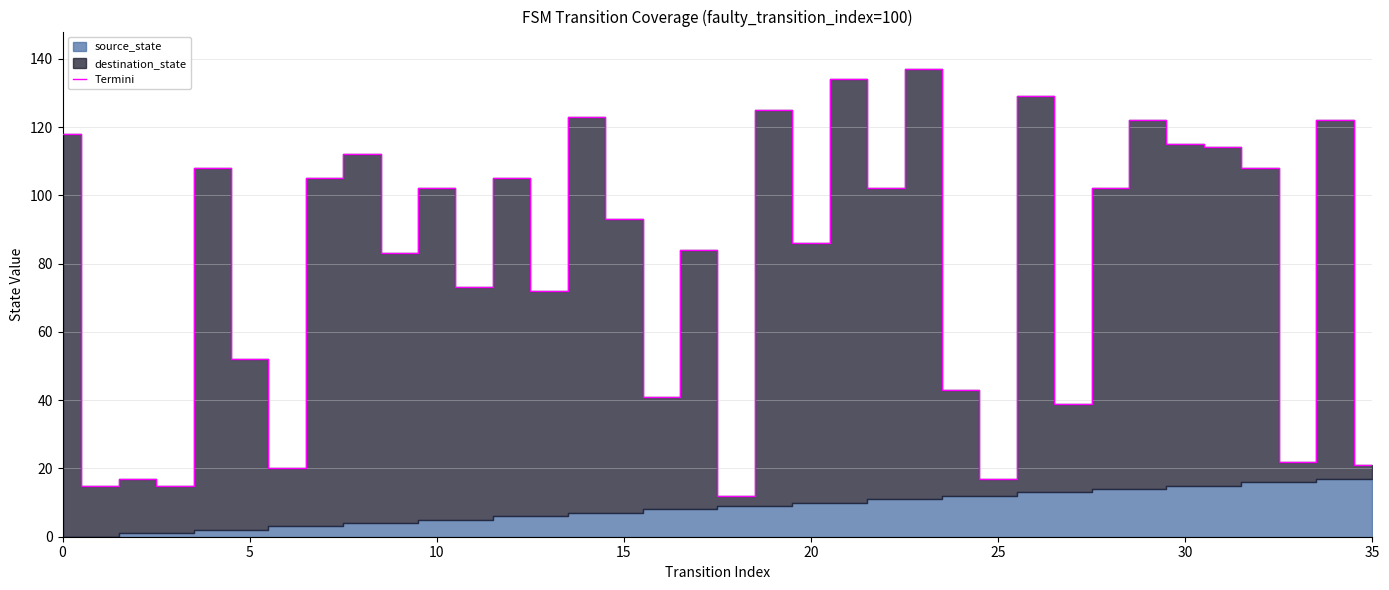

Count the number of values greater than 102.

15